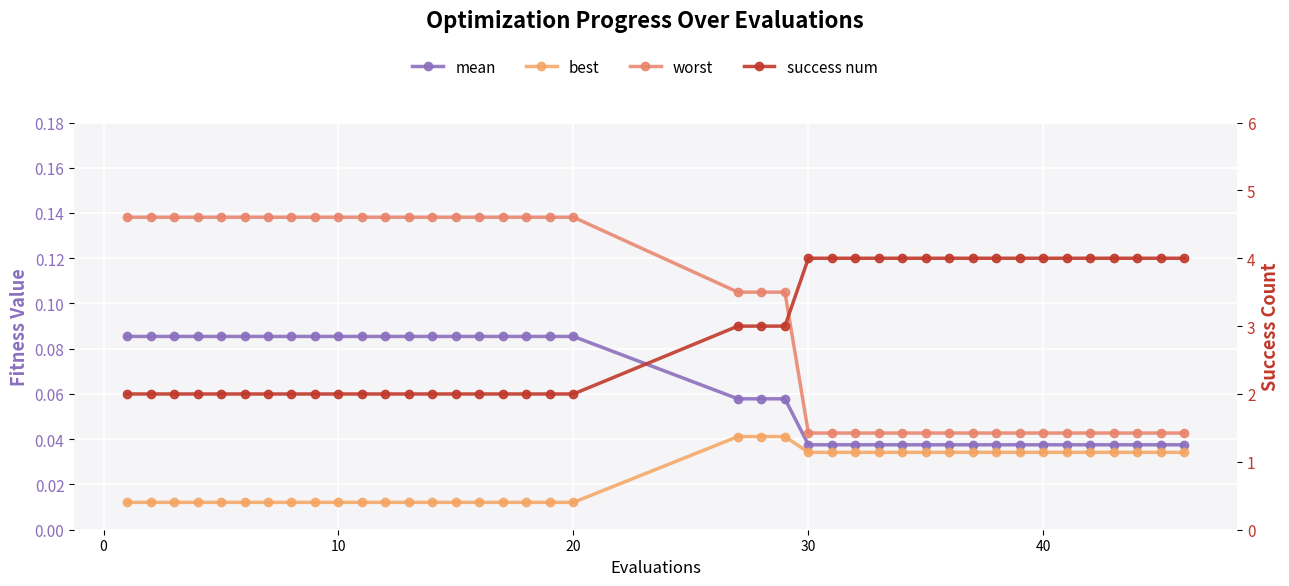

What are all the series names shown in the legend?

mean, best, worst, success num